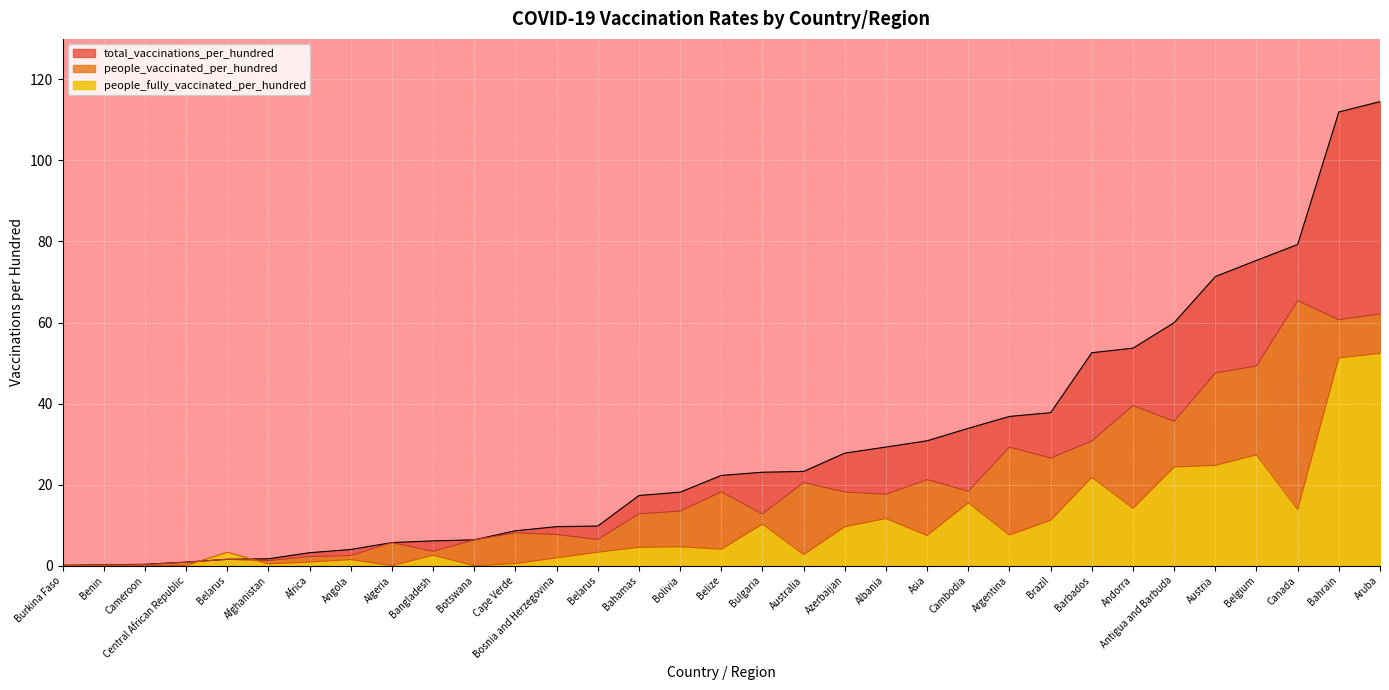

What are all the series names shown in the legend?

total_vaccinations_per_hundred, people_vaccinated_per_hundred, people_fully_vaccinated_per_hundred